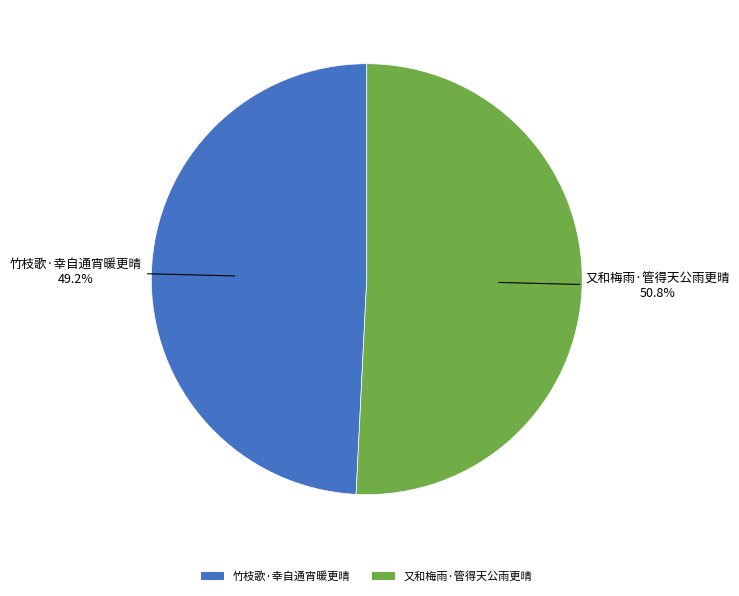

What portion of the pie excludes 又和梅雨·管得天公雨更晴?

49.2%